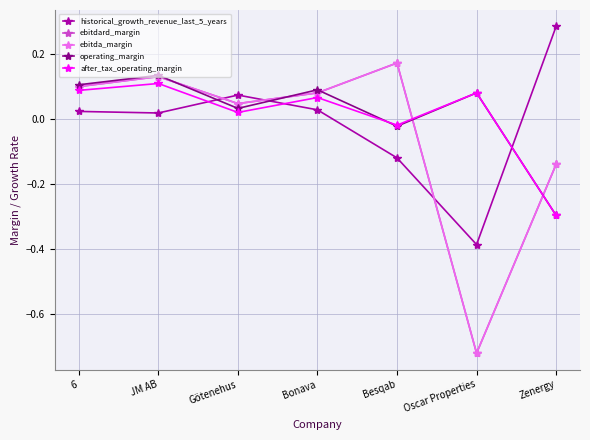

In after_tax_operating_margin, how many points are lower than both neighbors (excluding endpoints)?

2